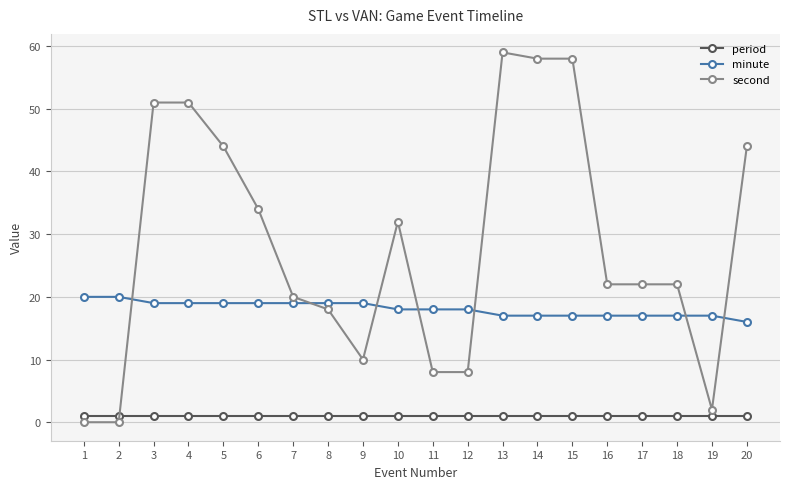

How many intersections are there between second and period?

1